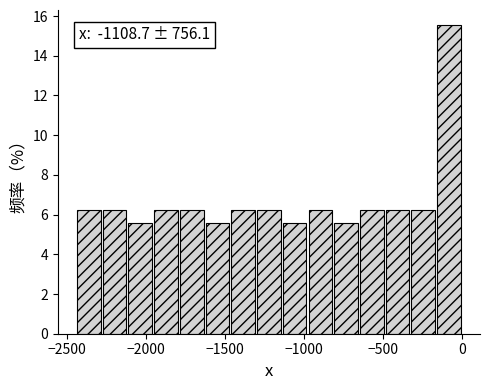

Read against the x-axis, roughly where is the centre of the tallest bar?

-100